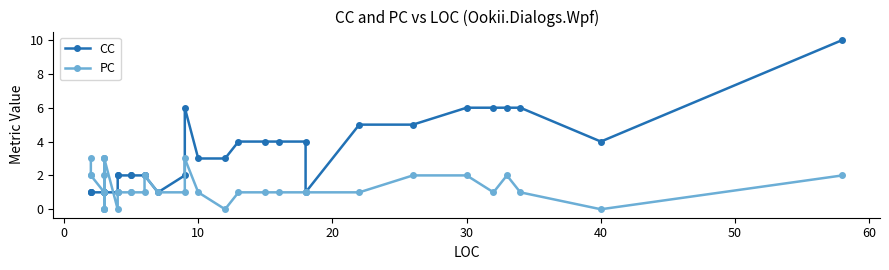

How many values in the CC series exceed 2?

15